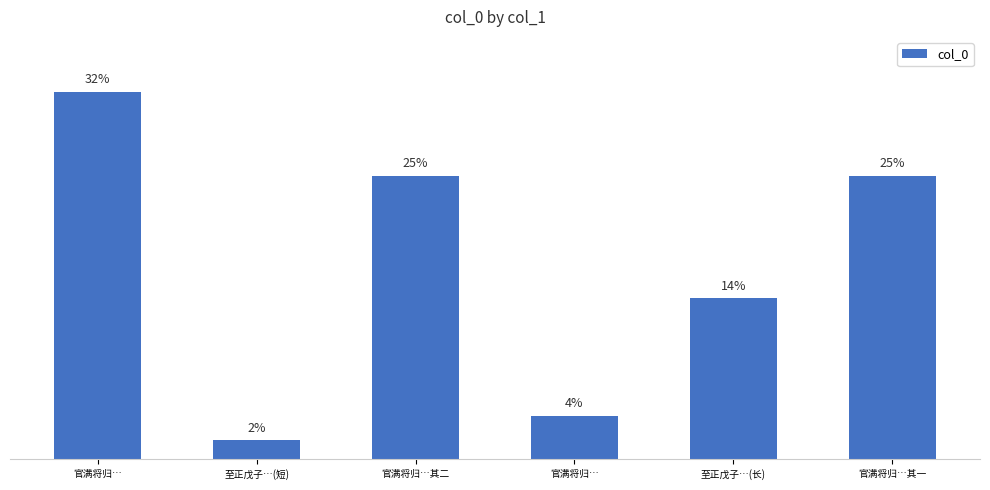

Where does the data first go above 24?

官满将归…